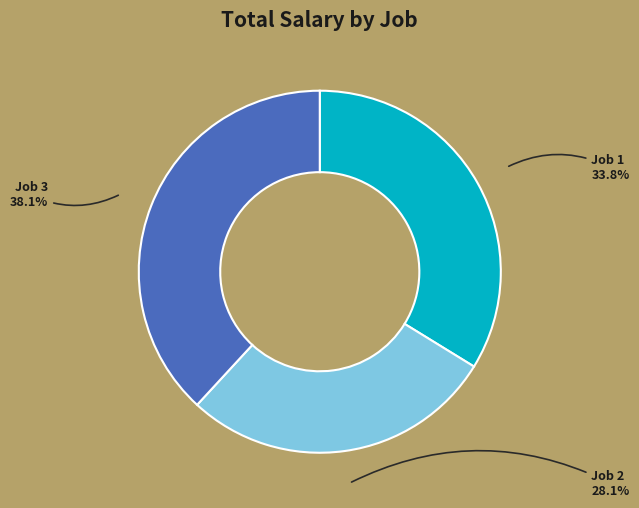

Which category has the smallest portion of the pie?

Job 2